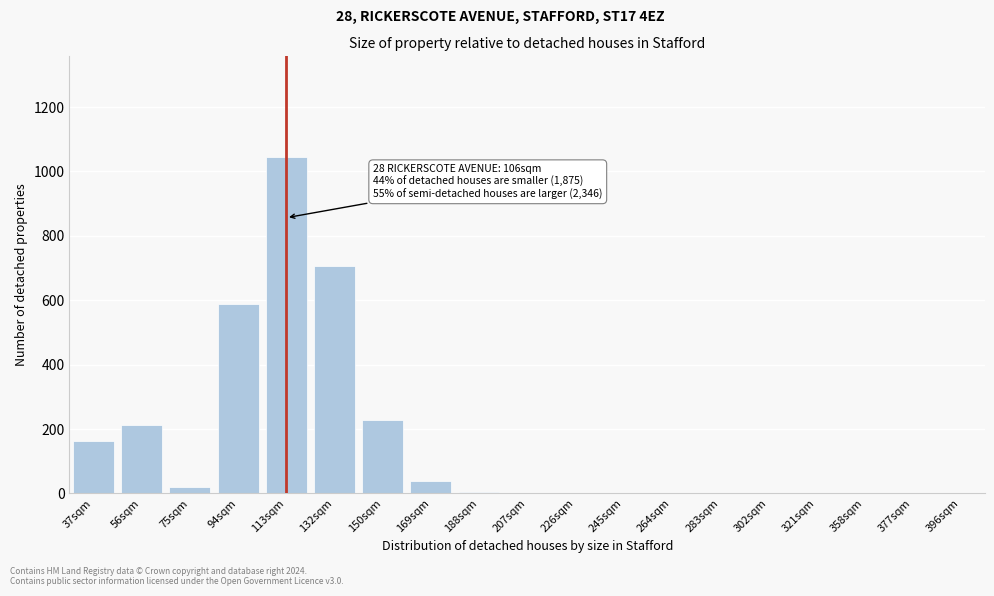

Is it true that the value at 94sqm is 864.9?

False